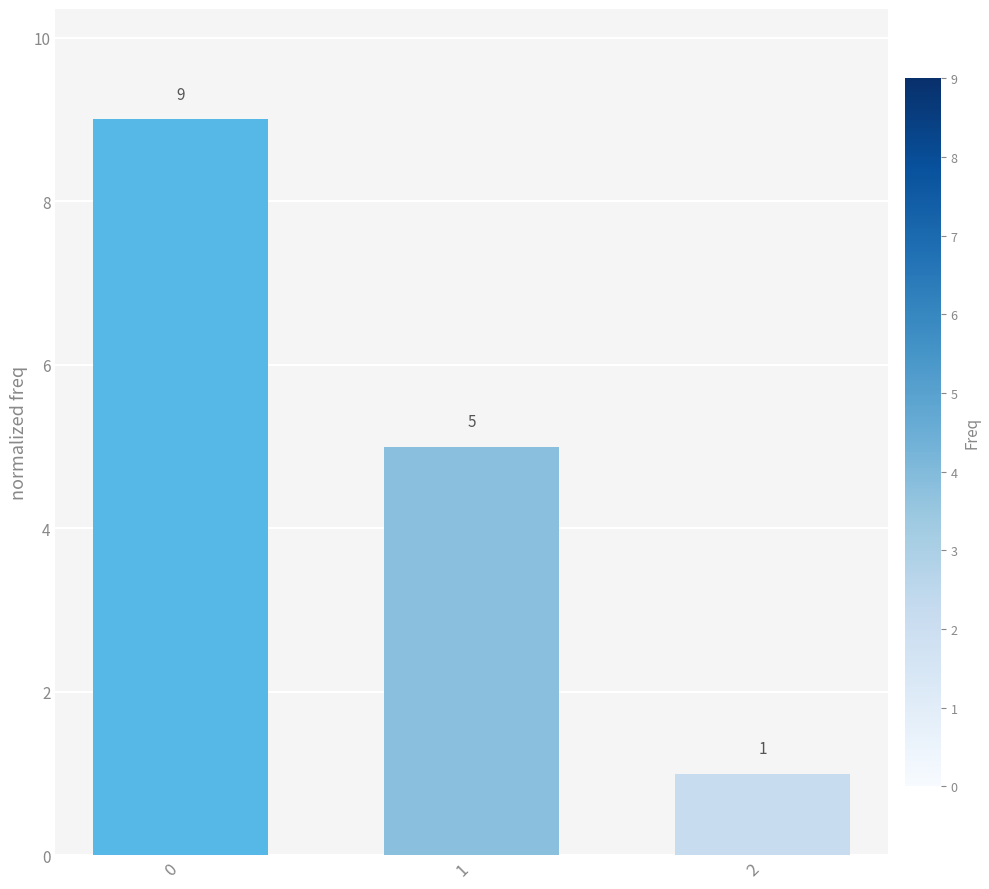

List the labels in order of value, largest first.

0, 1, 2